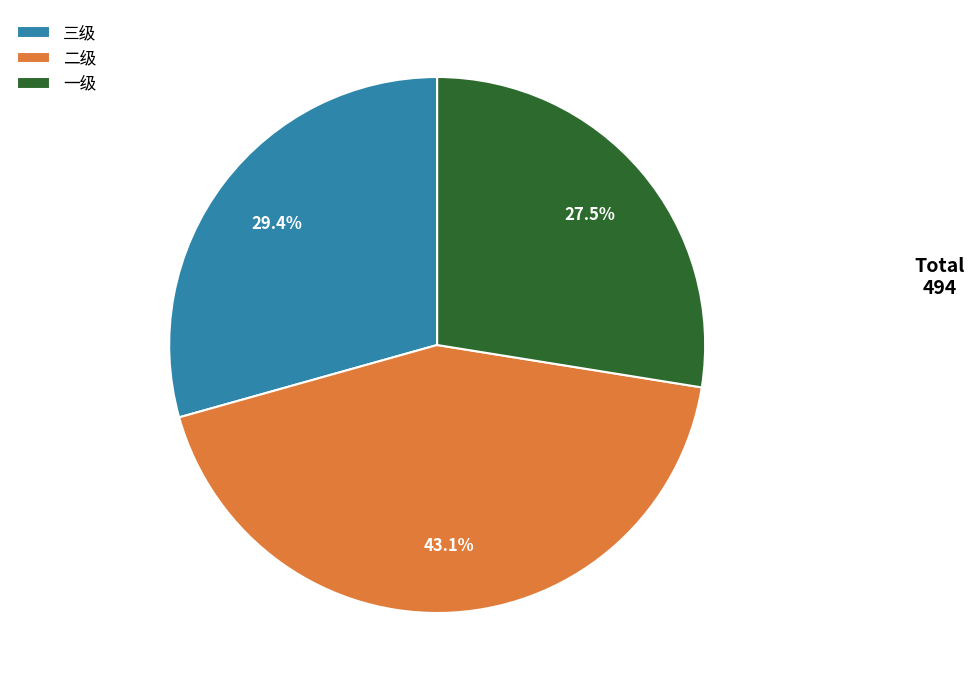

To the nearest percent, what percentage of the pie is 二级?

43%